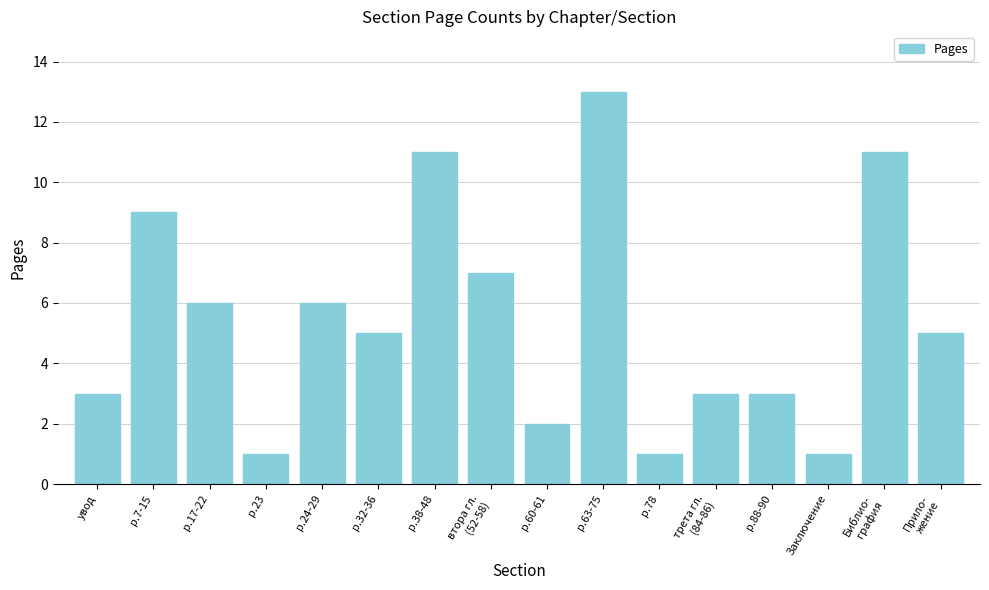

Reading right to left, what are all the values shown in this chart?

Прило-
жение=5	Библио-
графия=11	Заключение=1	p.88-90=3	трета гл.
(84-86)=3	p.78=1	p.63-75=13	p.60-61=2	втора гл.
(52-58)=7	p.38-48=11	p.32-36=5	p.24-29=6	p.23=1	p.17-22=6	p.7-15=9	увод=3